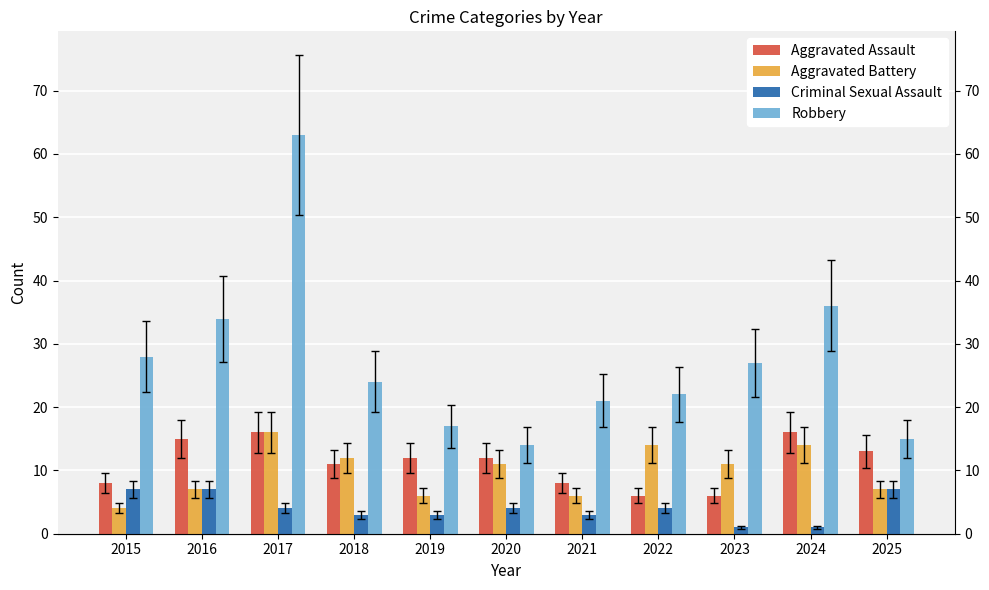

Reading right to left, extract all data points from this chart.

Aggravated Assault: 13	16	6	6	8	12	12	11	16	15	8
Aggravated Battery: 7	14	11	14	6	11	6	12	16	7	4
Criminal Sexual Assault: 7	1	1	4	3	4	3	3	4	7	7
Robbery: 15	36	27	22	21	14	17	24	63	34	28